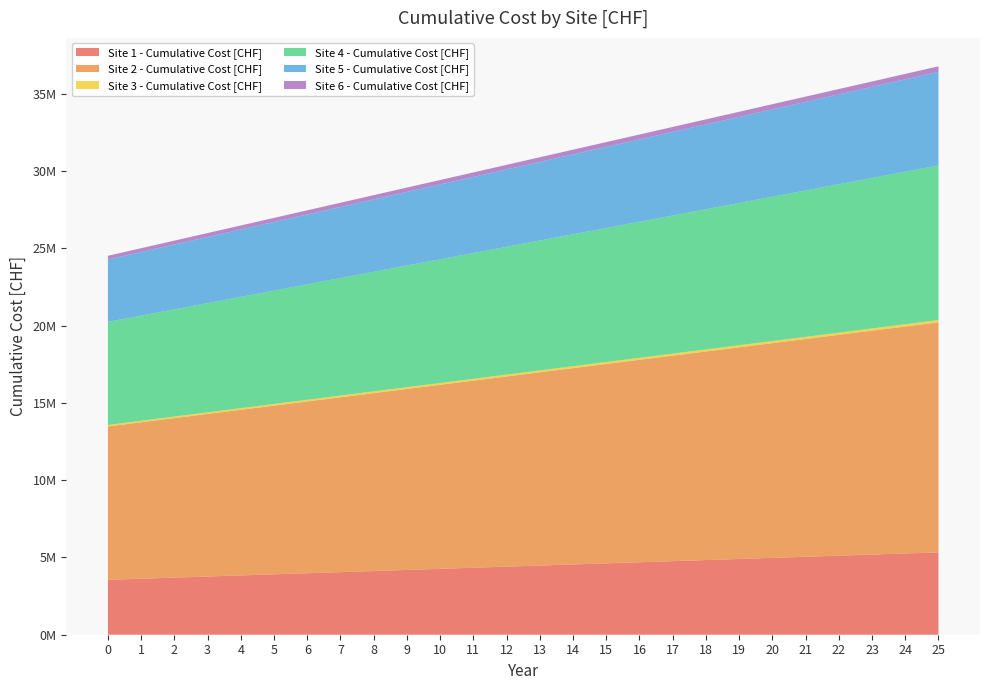

Reading right to left, extract all data points from this chart.

Site 1 - Cumulative Cost [CHF]: 25=5330242.3	24=5259172.4	23=5188102.5	22=5117032.6	21=5045962.7	20=4974892.8	19=4903822.9	18=4832753.0	17=4761683.1	16=4690613.2	15=4619543.3	14=4548473.4	13=4477403.5	12=4406333.6	11=4335263.7	10=4264193.8	9=4193123.9	8=4122054.0	7=4050984.1	6=3979914.2	5=3908844.3	4=3837774.4	3=3766704.6	2=3695634.7	1=3624564.8	0=3553494.9
Site 2 - Cumulative Cost [CHF]: 25=14887128.3	24=14688633.3	23=14490138.2	22=14291643.2	21=14093148.1	20=13894653.1	19=13696158.1	18=13497663.0	17=13299168.0	16=13100672.9	15=12902177.9	14=12703682.8	13=12505187.8	12=12306692.7	11=12108197.7	10=11909702.7	9=11711207.6	8=11512712.6	7=11314217.5	6=11115722.5	5=10917227.4	4=10718732.4	3=10520237.4	2=10321742.3	1=10123247.3	0=9924752.2
Site 3 - Cumulative Cost [CHF]: 25=147931.9	24=145959.5	23=143987.0	22=142014.6	21=140042.2	20=138069.8	19=136097.3	18=134124.9	17=132152.5	16=130180.1	15=128207.6	14=126235.2	13=124262.8	12=122290.4	11=120317.9	10=118345.5	9=116373.1	8=114400.7	7=112428.2	6=110455.8	5=108483.4	4=106511.0	3=104538.5	2=102566.1	1=100593.7	0=98621.3
Site 4 - Cumulative Cost [CHF]: 25=10005643.7	24=9872235.1	23=9738826.5	22=9605417.9	21=9472009.4	20=9338600.8	19=9205192.2	18=9071783.6	17=8938375.0	16=8804966.4	15=8671557.9	14=8538149.3	13=8404740.7	12=8271332.1	11=8137923.5	10=8004515.0	9=7871106.4	8=7737697.8	7=7604289.2	6=7470880.6	5=7337472.0	4=7204063.5	3=7070654.9	2=6937246.3	1=6803837.7	0=6670429.1
Site 5 - Cumulative Cost [CHF]: 25=6056106.6	24=5975358.5	23=5894610.4	22=5813862.3	21=5733114.2	20=5652366.1	19=5571618.0	18=5490870.0	17=5410121.9	16=5329373.8	15=5248625.7	14=5167877.6	13=5087129.5	12=5006381.4	11=4925633.3	10=4844885.3	9=4764137.2	8=4683389.1	7=4602641.0	6=4521892.9	5=4441144.8	4=4360396.7	3=4279648.6	2=4198900.6	1=4118152.5	0=4037404.4
Site 6 - Cumulative Cost [CHF]: 25=359565.2	24=354771.0	23=349976.8	22=345182.6	21=340388.4	20=335594.2	19=330800.0	18=326005.8	17=321211.6	16=316417.4	15=311623.2	14=306829.0	13=302034.8	12=297240.6	11=292446.4	10=287652.2	9=282858.0	8=278063.8	7=273269.6	6=268475.4	5=263681.2	4=258887.0	3=254092.8	2=249298.6	1=244504.4	0=239710.2